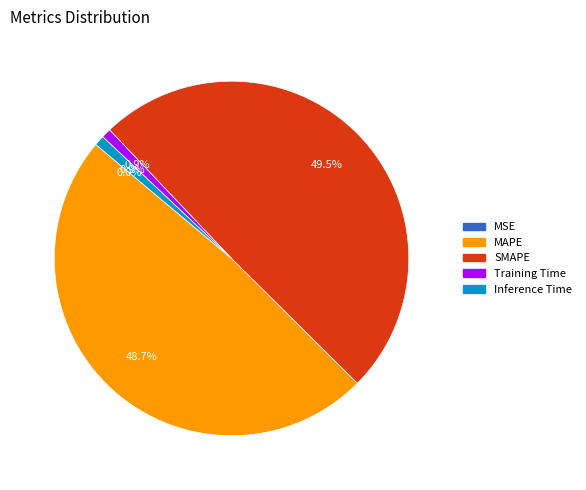

To the nearest percent, what is the average slice percentage?

20%